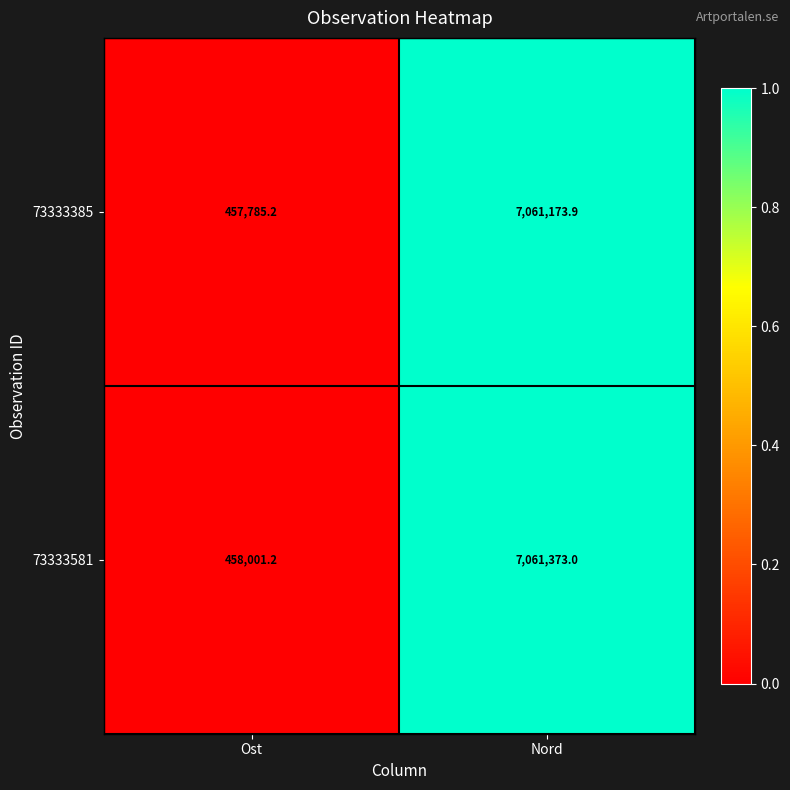

What is the difference between the 73333581 values at Ost and Nord?

6603371.8